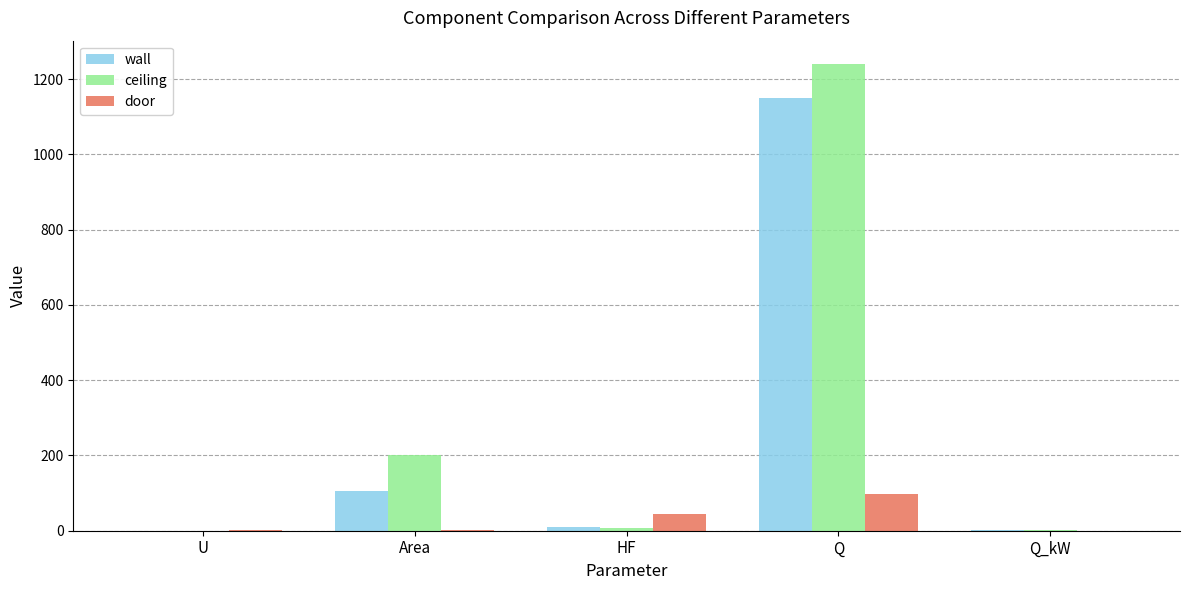

What is the maximum value for wall?

1149.2